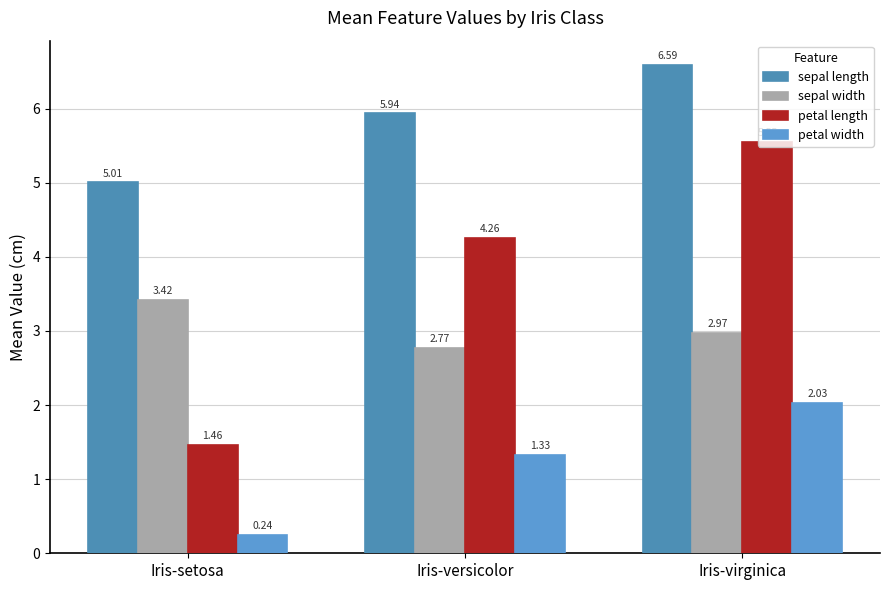

What is the difference between the maximum and second lowest values in the sepal width series?

0.4